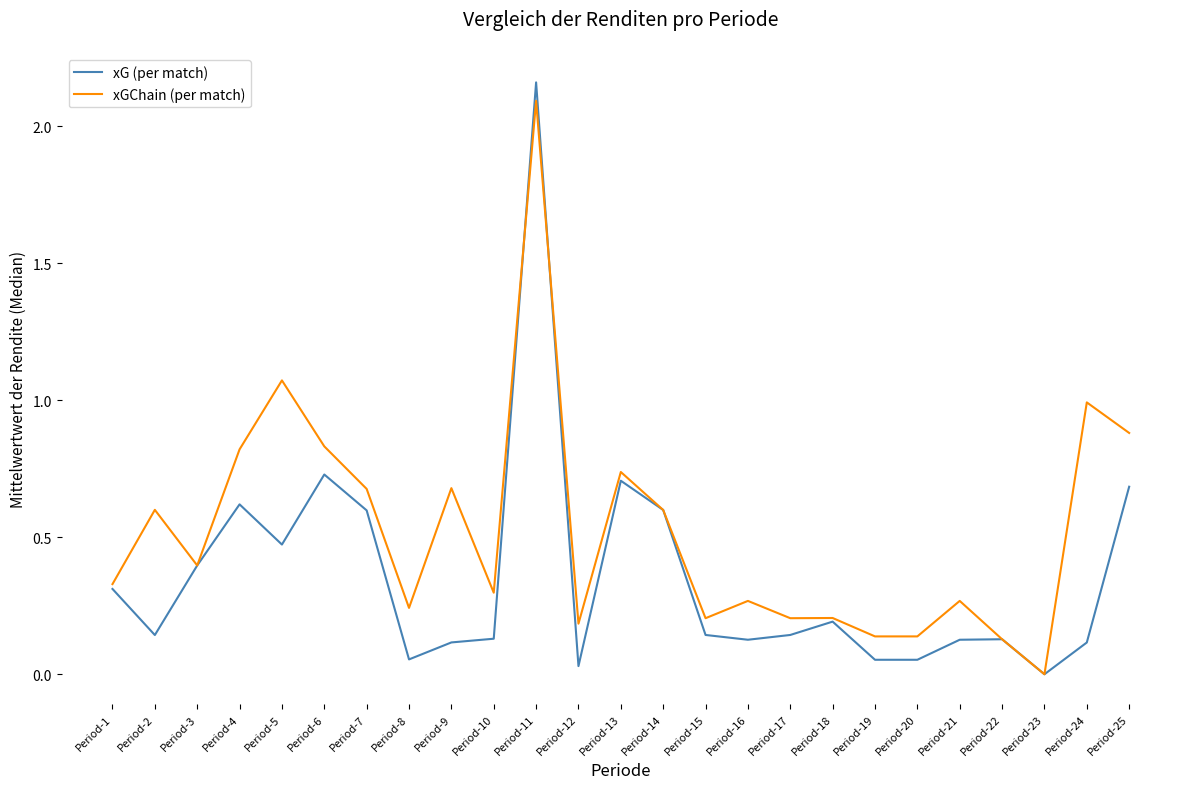

Which category has the highest value in the xG (per match) series?

Period-11